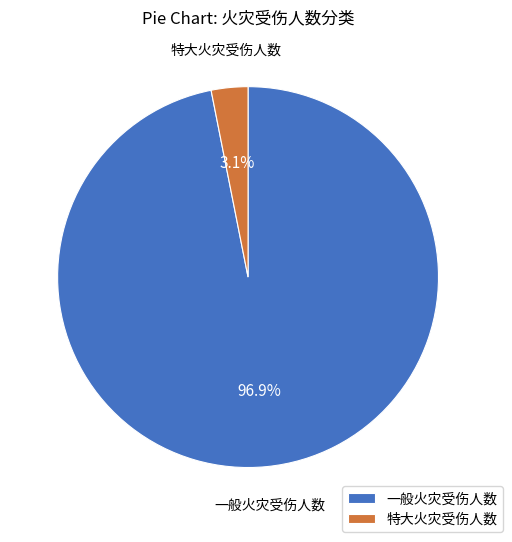

Count the number of slices in the pie.

2